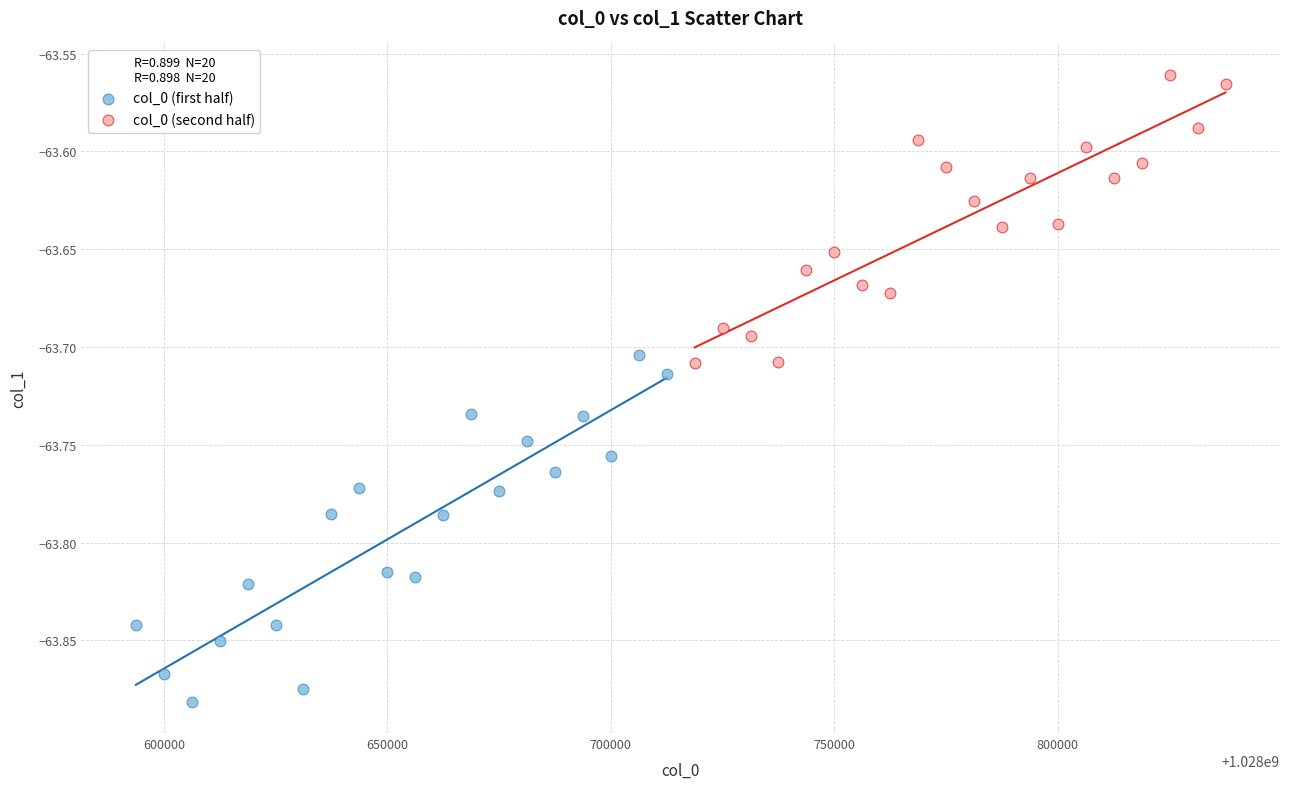

Which series reaches the maximum Y coordinate?

col_0 (second half)